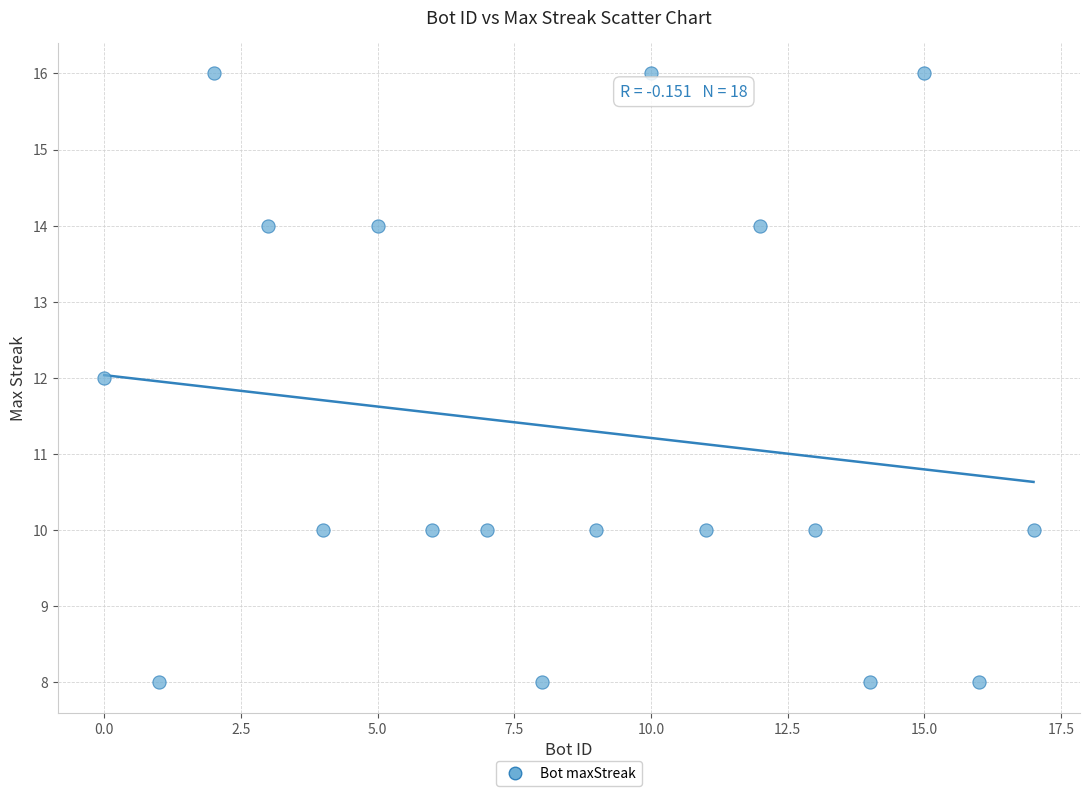

What is the range of X values (max minus min)?

17